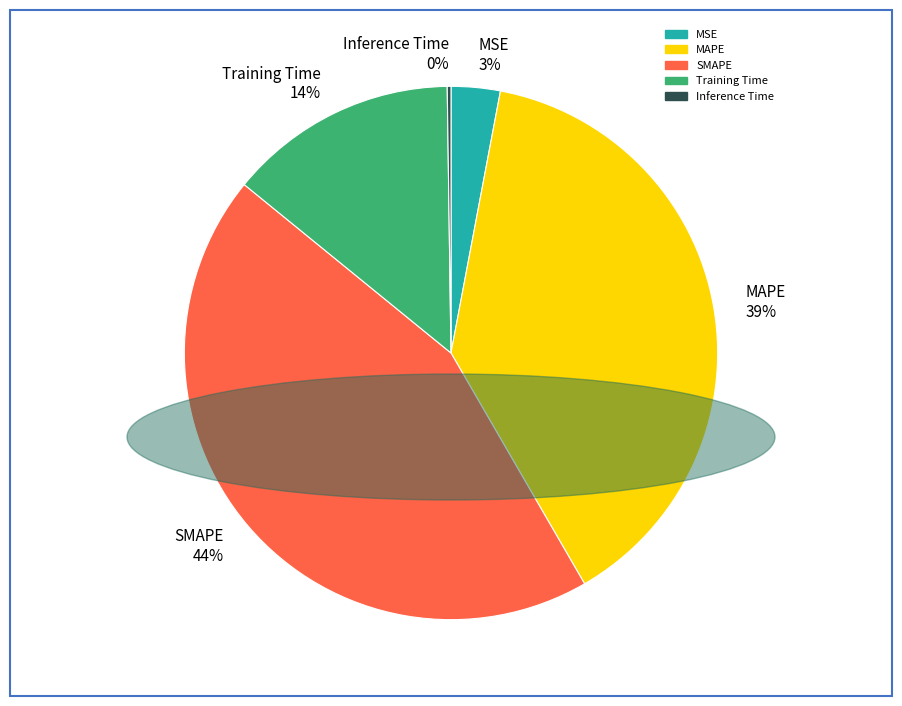

What percentage is the SMAPE 44% slice, to the nearest percent?

44%